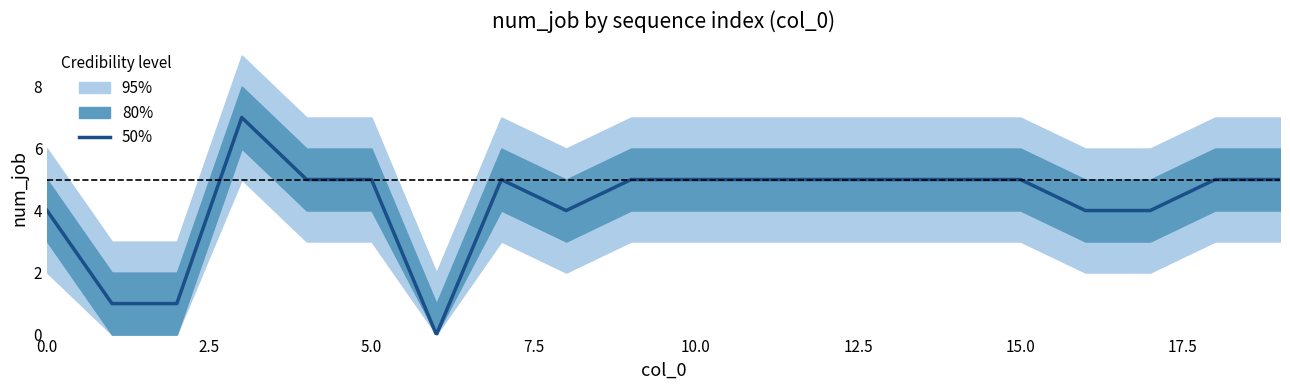

Reading left to right, extract all data points from this chart.

4	1	1	7	5	5	0	5	4	5	5	5	5	5	5	5	4	4	5	5